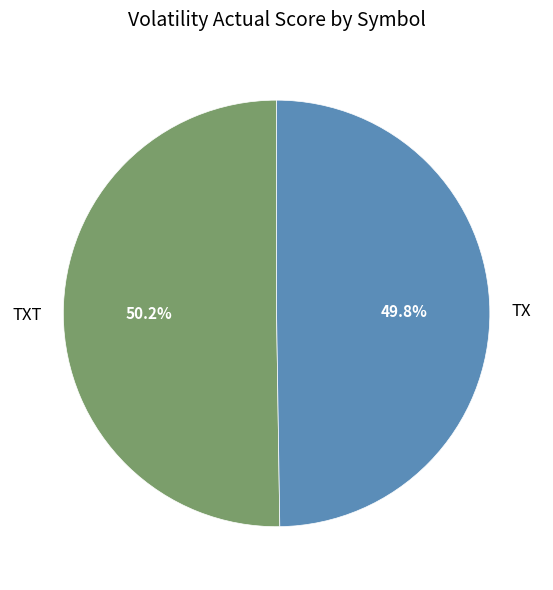

To the nearest percent, what percentage of the pie is TX?

50%